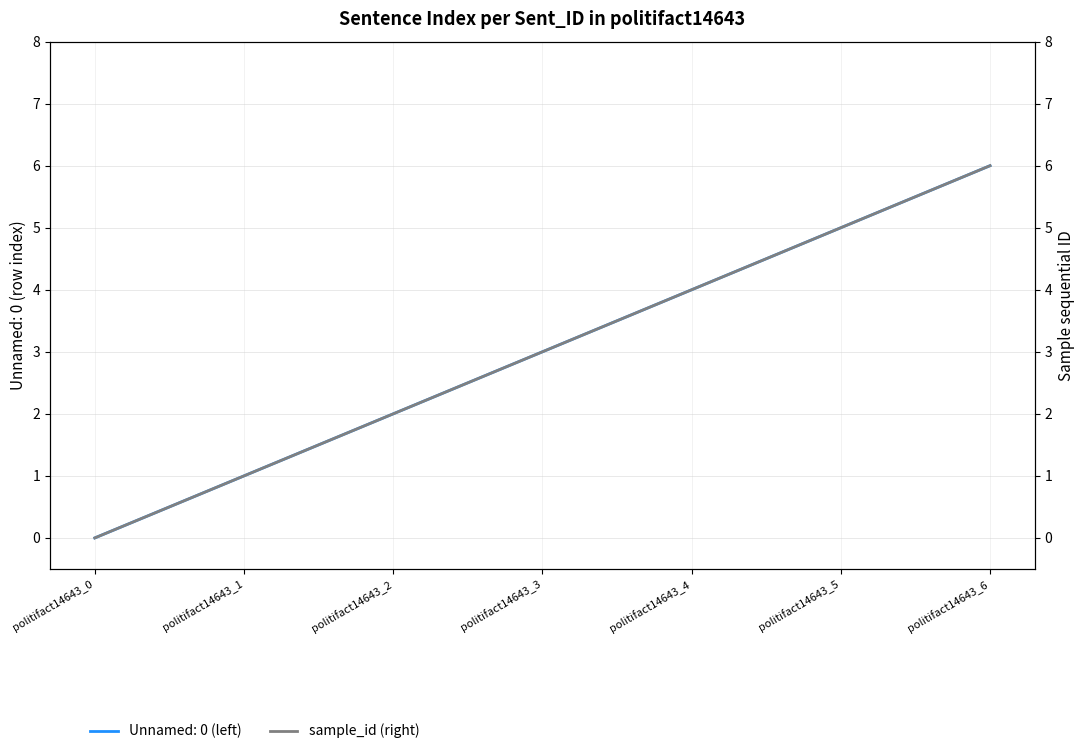

What is the difference between the values at politifact14643_2 and politifact14643_3?

1